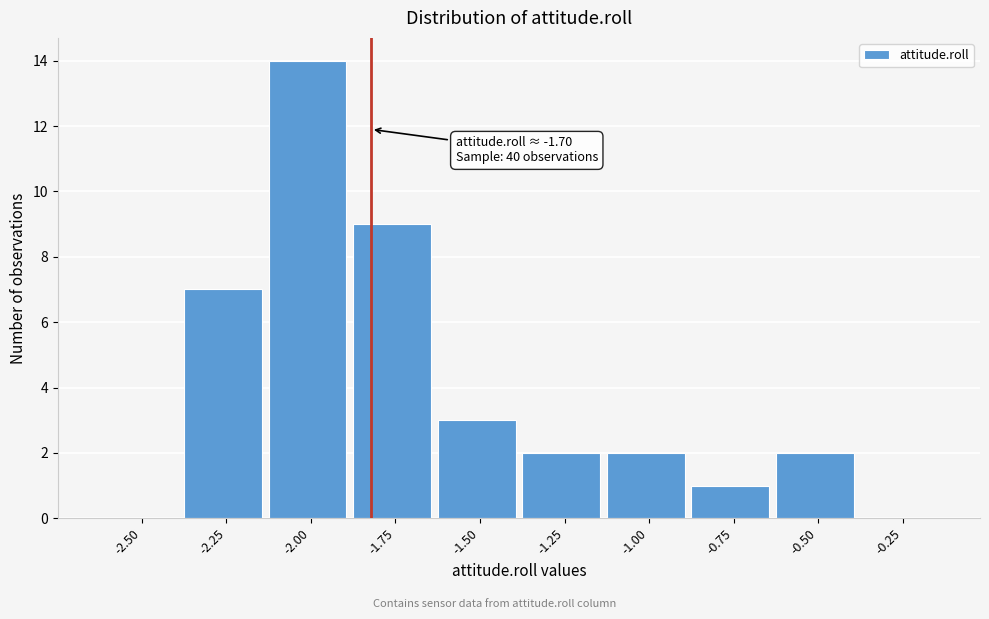

Reading left to right, list all the values displayed in this chart.

-2.50=0	-2.25=7	-2.00=14	-1.75=9	-1.50=3	-1.25=2	-1.00=2	-0.75=1	-0.50=2	-0.25=0